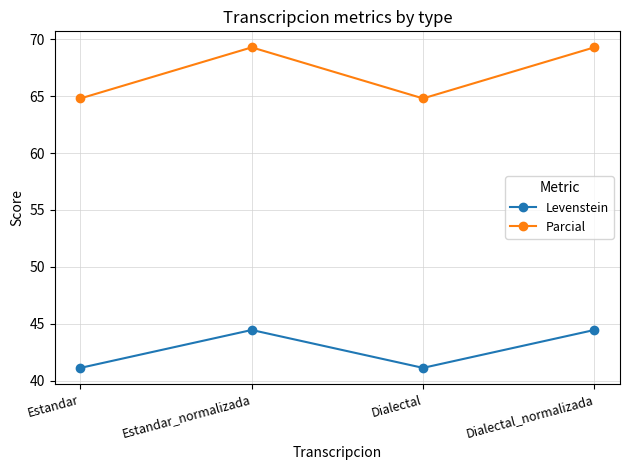

Reading left to right, what are all the values shown in this chart?

Levenstein: Estandar=41.1	Estandar_normalizada=44.4	Dialectal=41.1	Dialectal_normalizada=44.4
Parcial: Estandar=64.8	Estandar_normalizada=69.3	Dialectal=64.8	Dialectal_normalizada=69.3